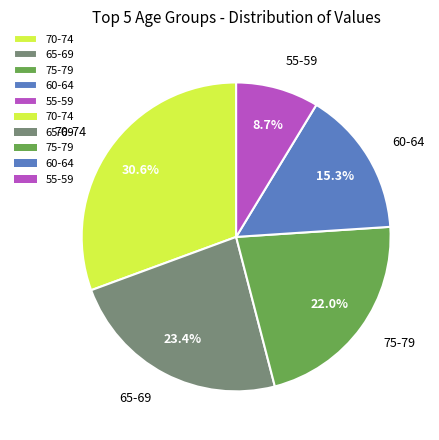

Which has a higher value, 65-69 or 70-74?

70-74